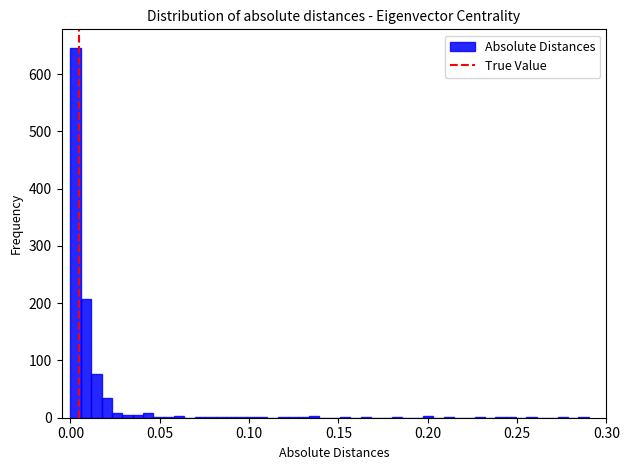

Read against the x-axis, roughly where is the centre of the tallest bar?

0.005